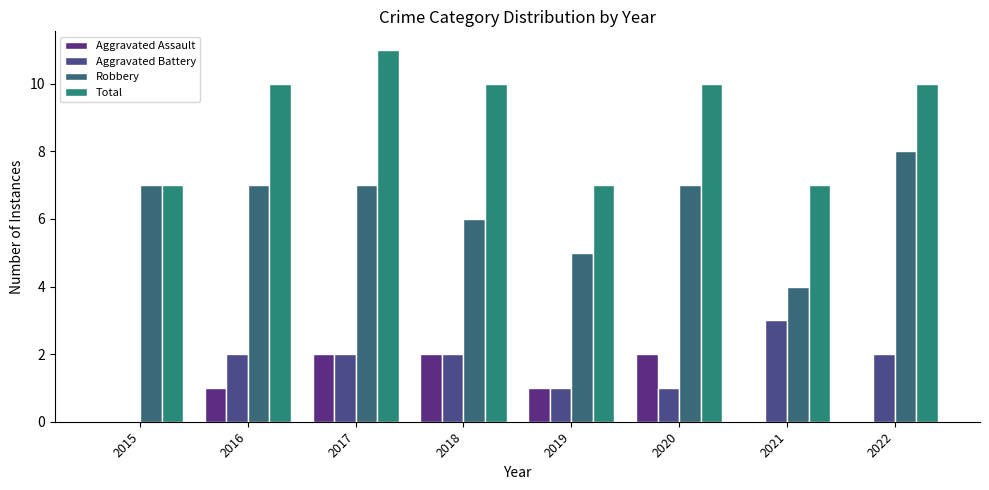

Which has a higher value, 2022 or 2018?

2018